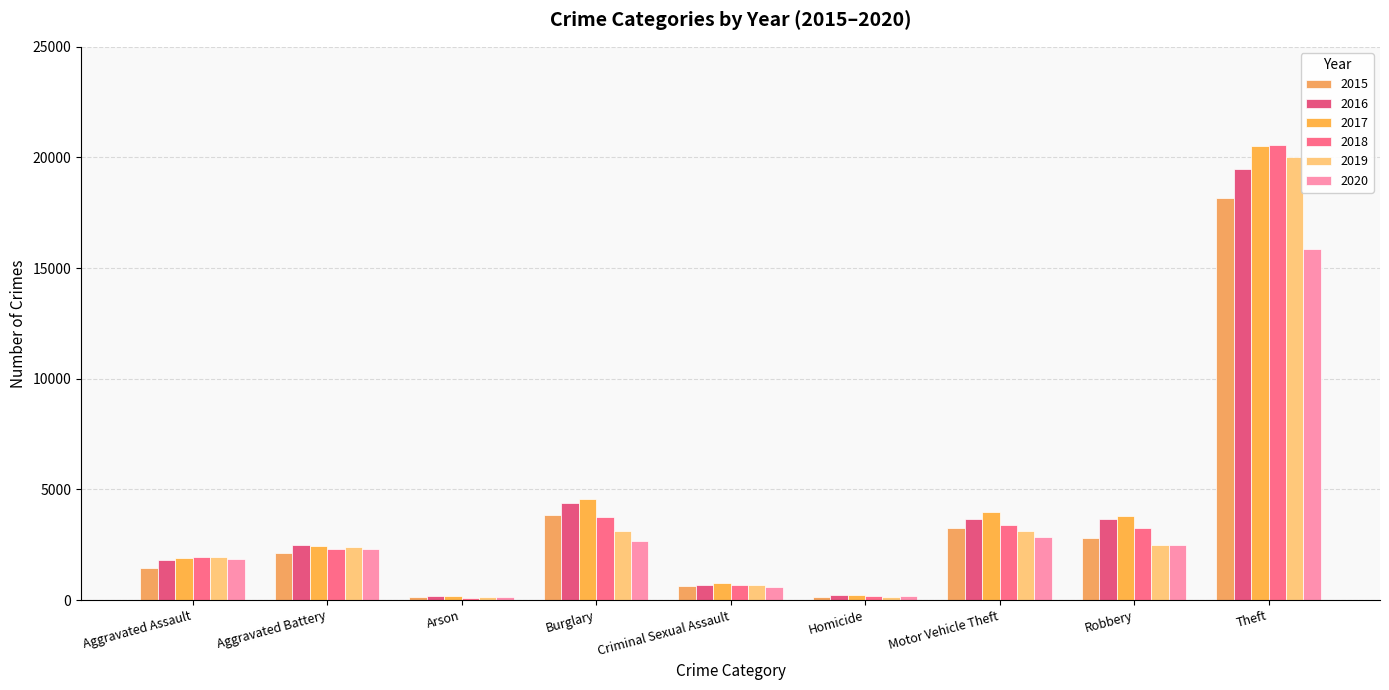

How many bars are there in each group?

6